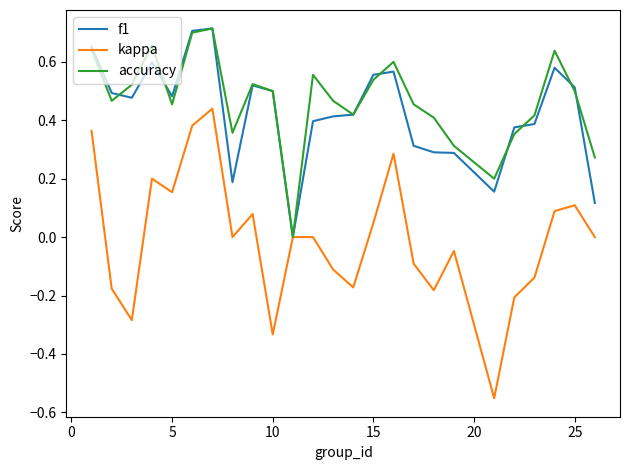

Which series has the largest range (max minus min)?

kappa